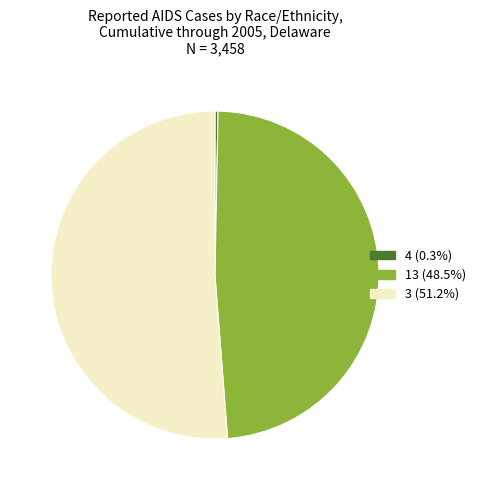

What is the smallest slice in the pie chart?

4